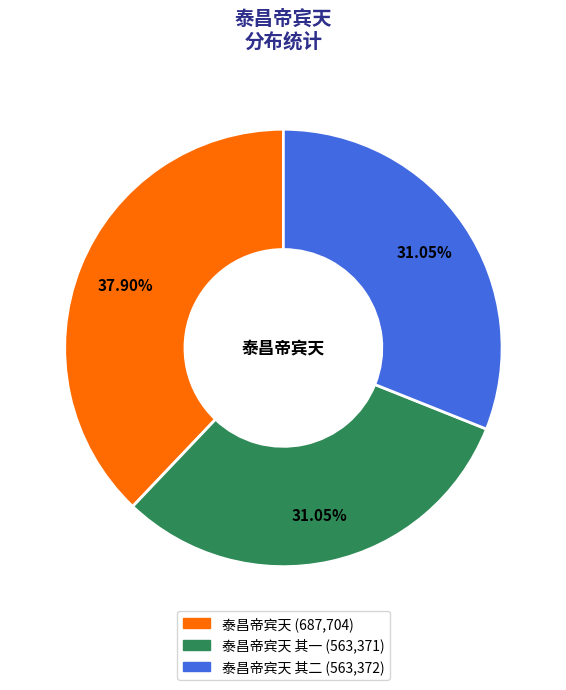

Is there a majority slice in this chart?

No